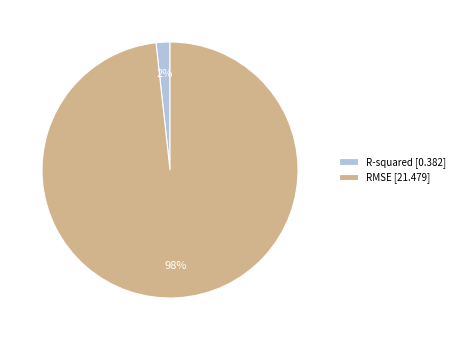

To the nearest percent, what is the average slice percentage?

50%